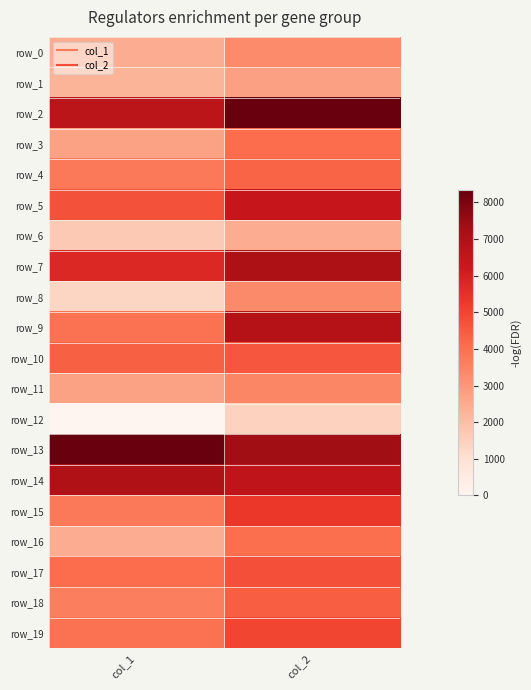

Rank the series by their maximum value, from highest to lowest.

row_2, row_13, row_7, row_14, row_9, row_5, row_15, row_19, row_17, row_10, row_18, row_4, row_3, row_16, row_11, row_8, row_0, row_1, row_6, row_12